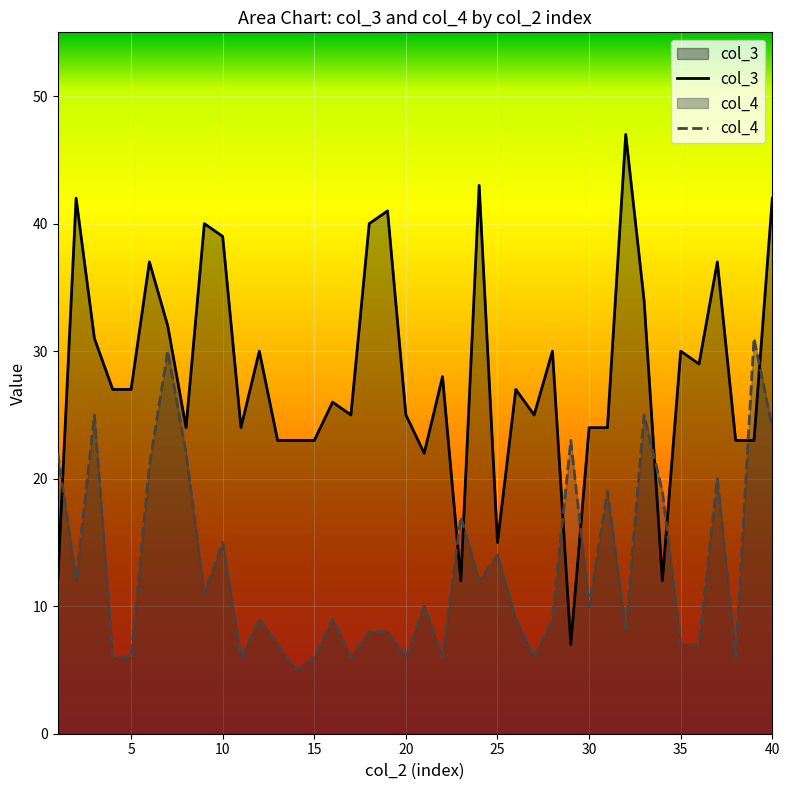

What is the maximum value shown in the chart?

47